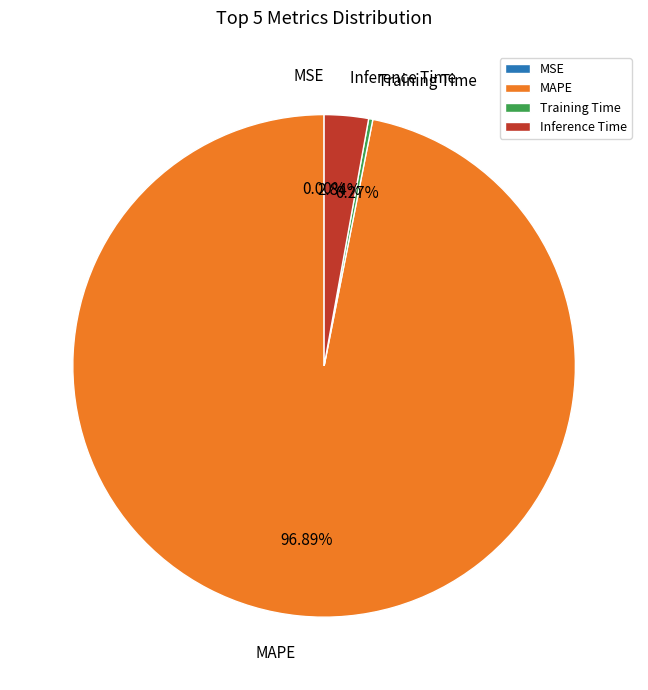

Between MAPE and Inference Time, which is larger?

MAPE